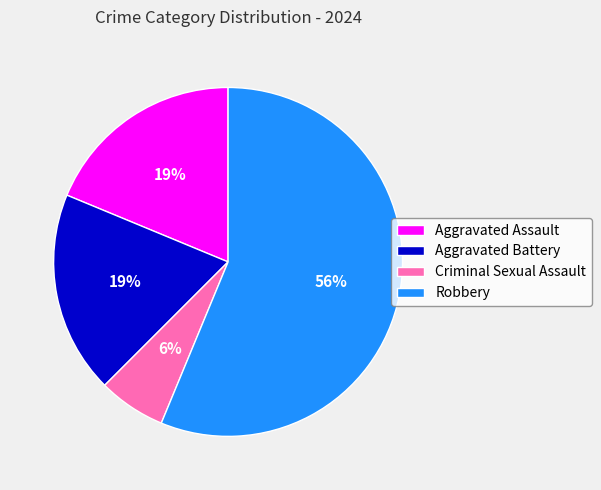

Which slice is the smallest?

Criminal Sexual Assault